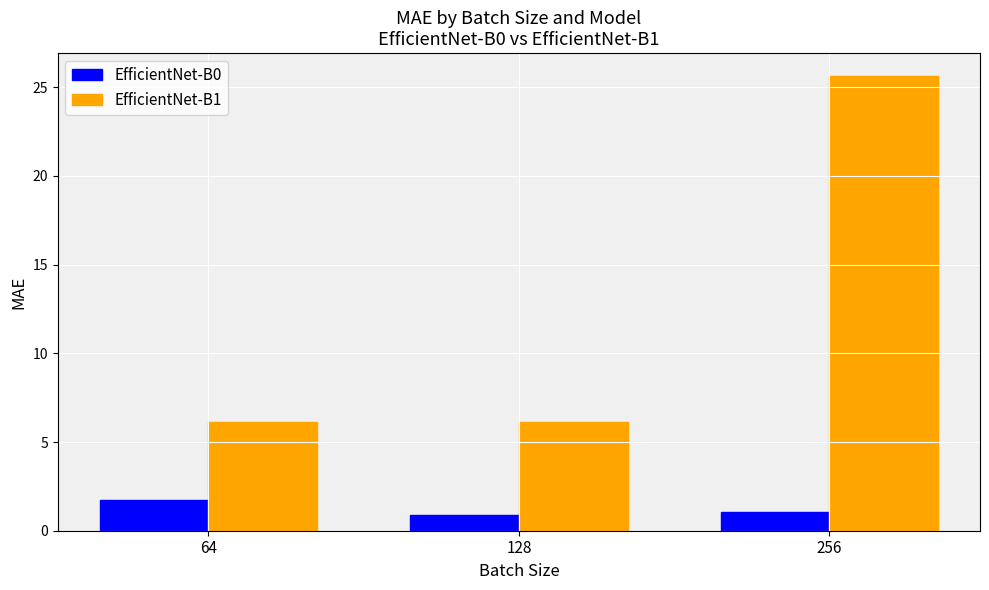

True or false: EfficientNet-B1 has a value of 6.1 at 64.

True